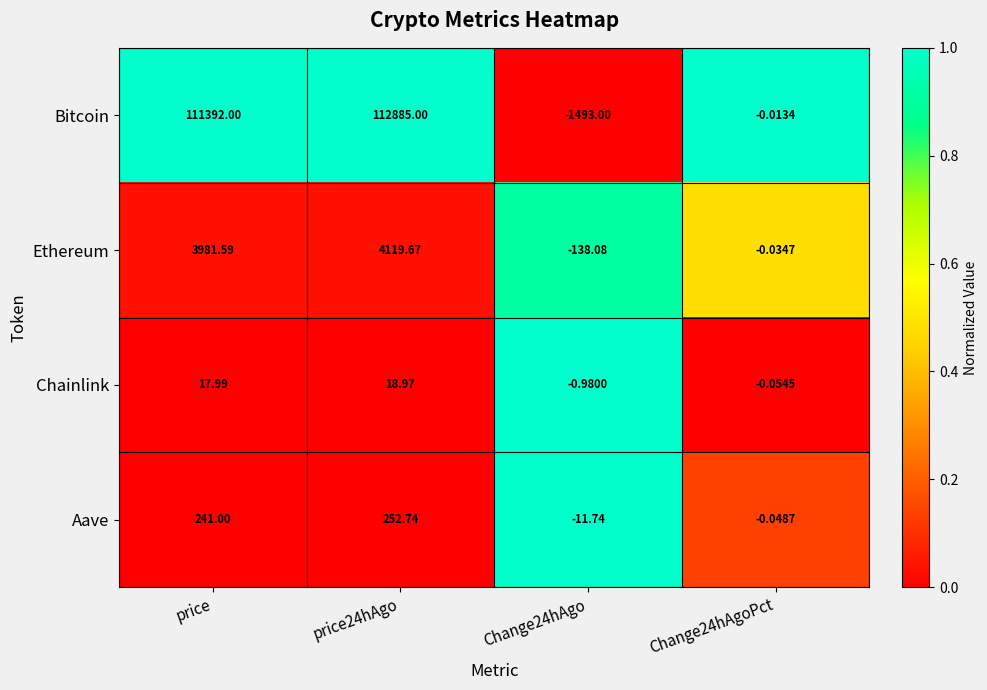

Between Change24hAgo and Change24hAgoPct, which series saw the biggest shift?

Bitcoin